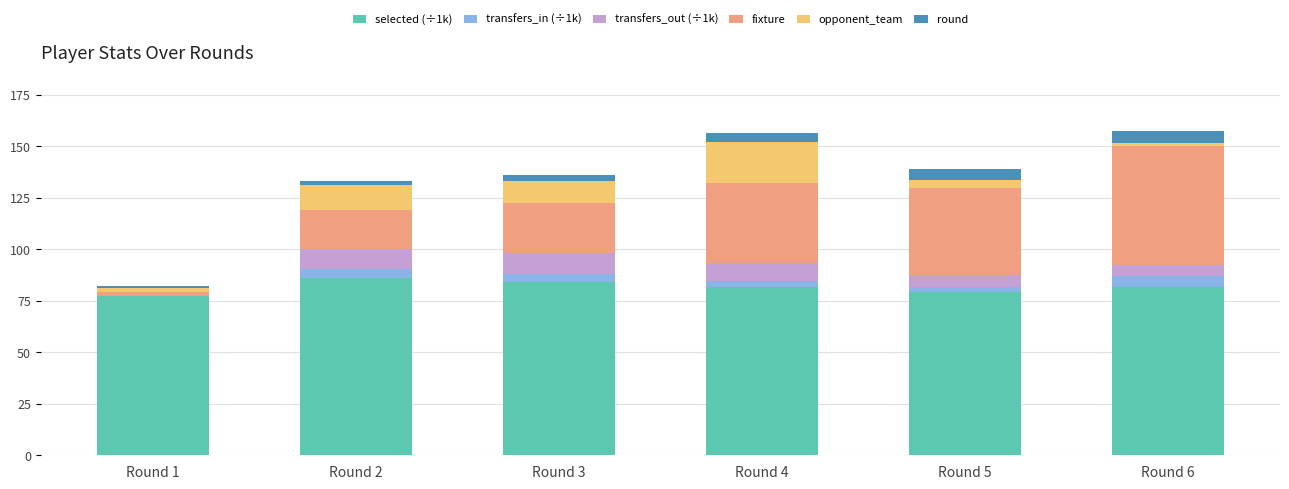

Which series has the largest total across all categories?

selected (÷1k)